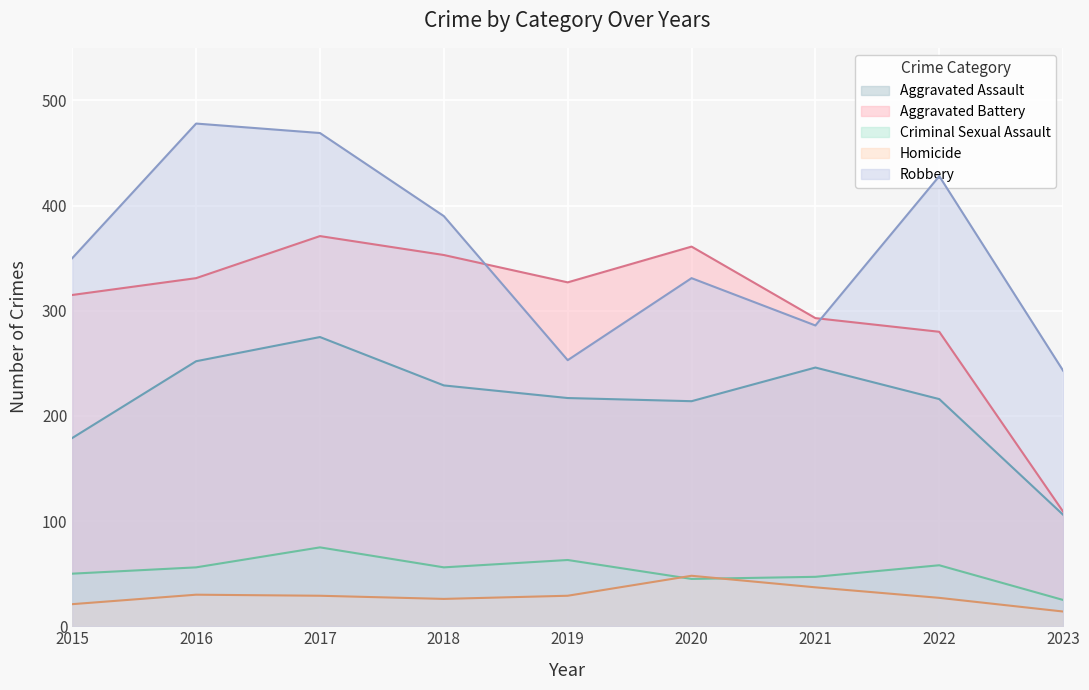

How many lines are shown in the chart?

5